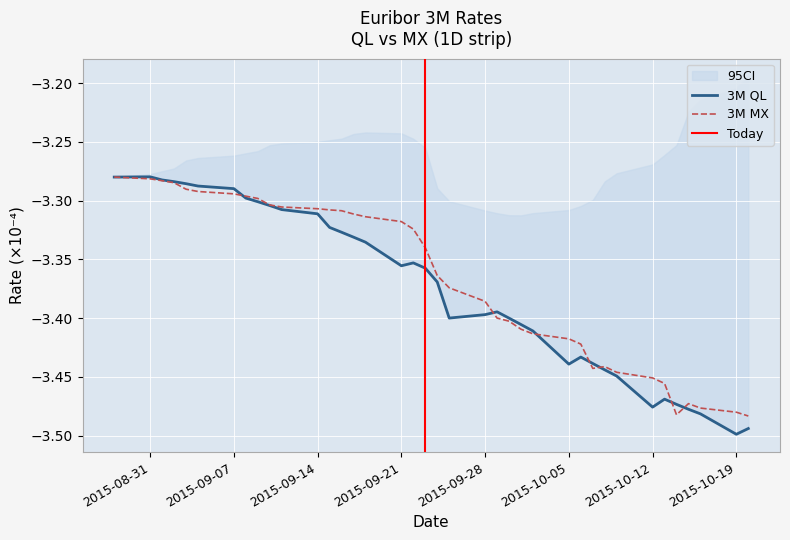

How many interior local peaks does the 3M QL series have?

5